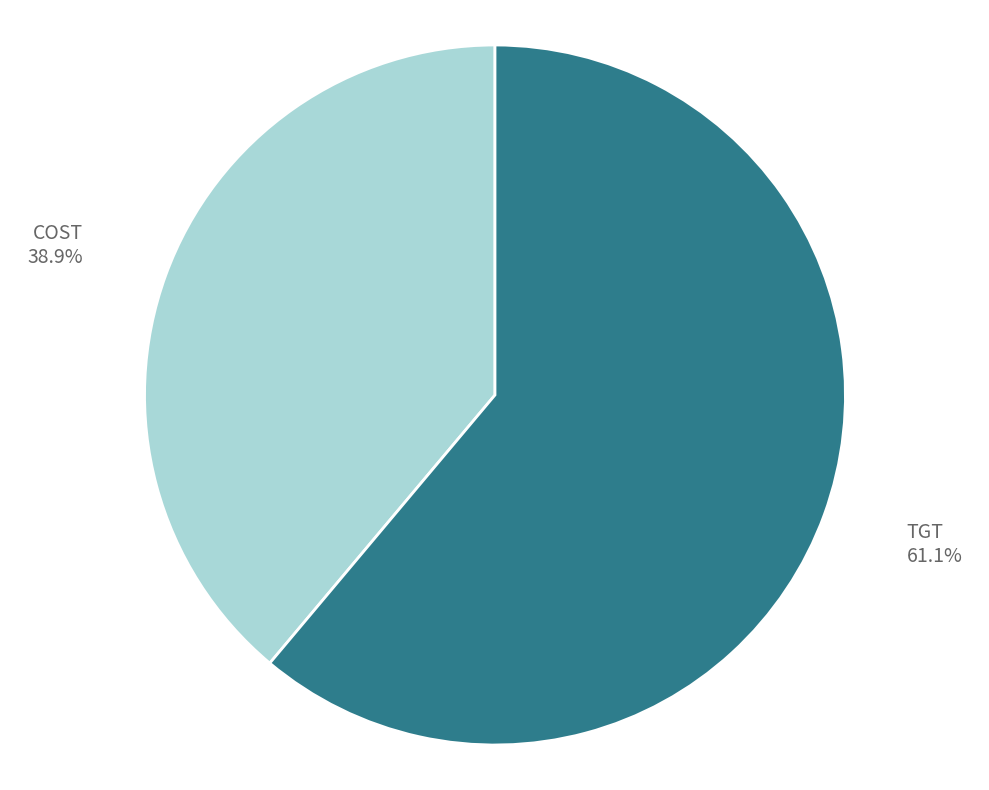

How many slices are in this pie chart?

2